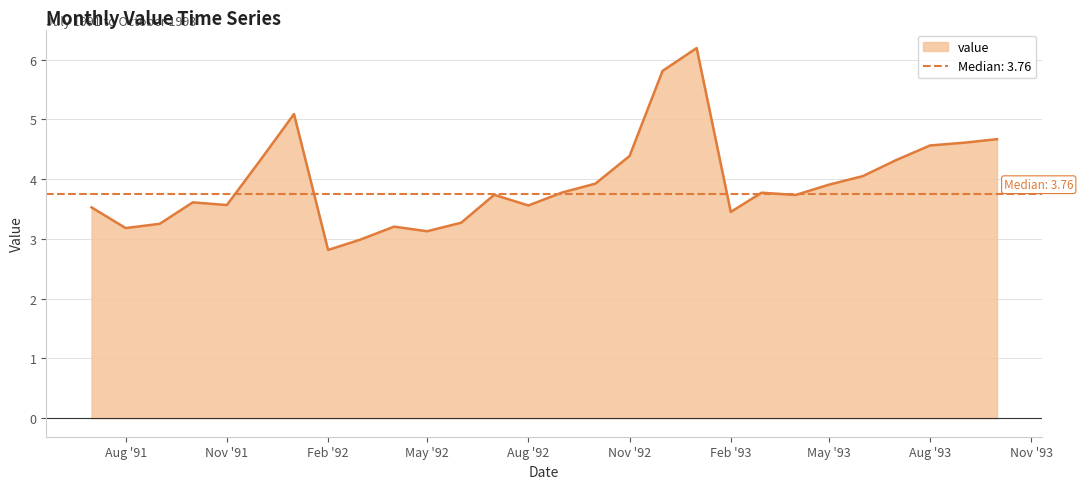

Reading left to right, what are all the values shown in this chart?

3.5	3.2	3.3	3.6	3.6	4.3	5.1	2.8	3.0	3.2	3.1	3.3	3.7	3.6	3.8	3.9	4.4	5.8	6.2	3.5	3.8	3.7	3.9	4.0	4.3	4.6	4.6	4.7